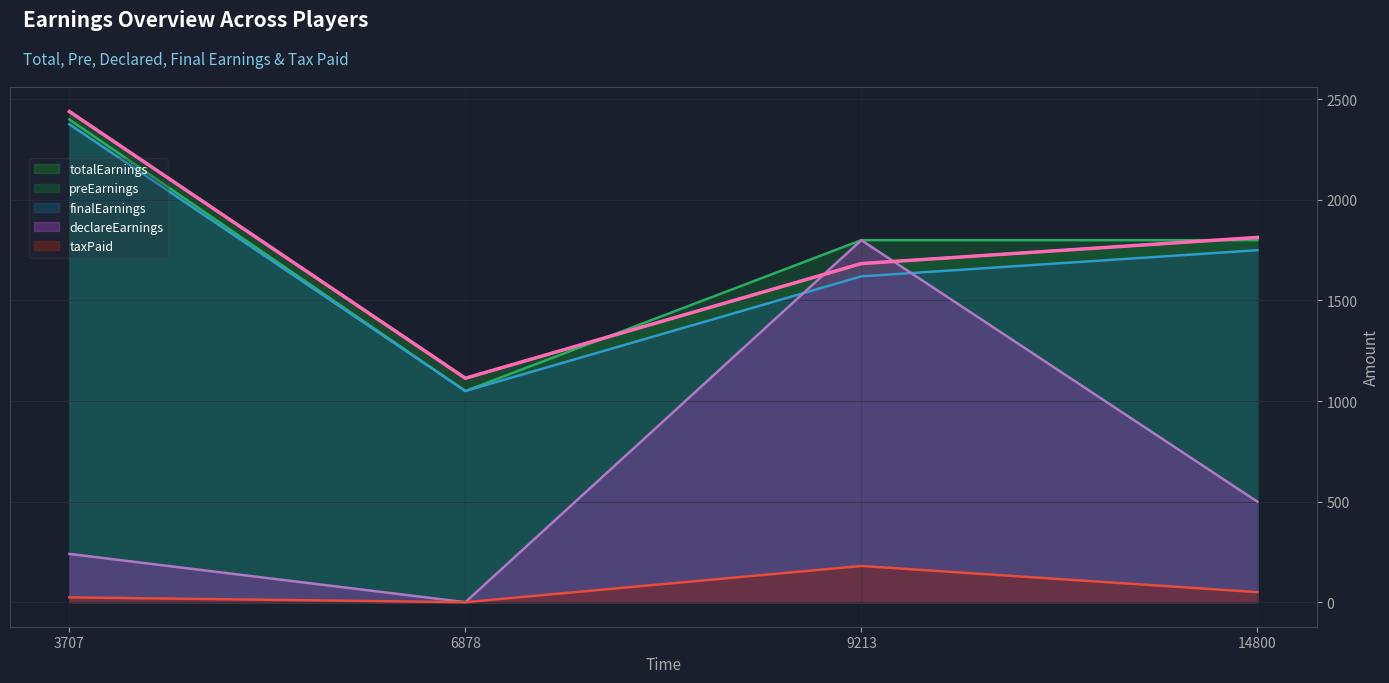

What is the difference between the highest and lowest values at 6878?

1113.5